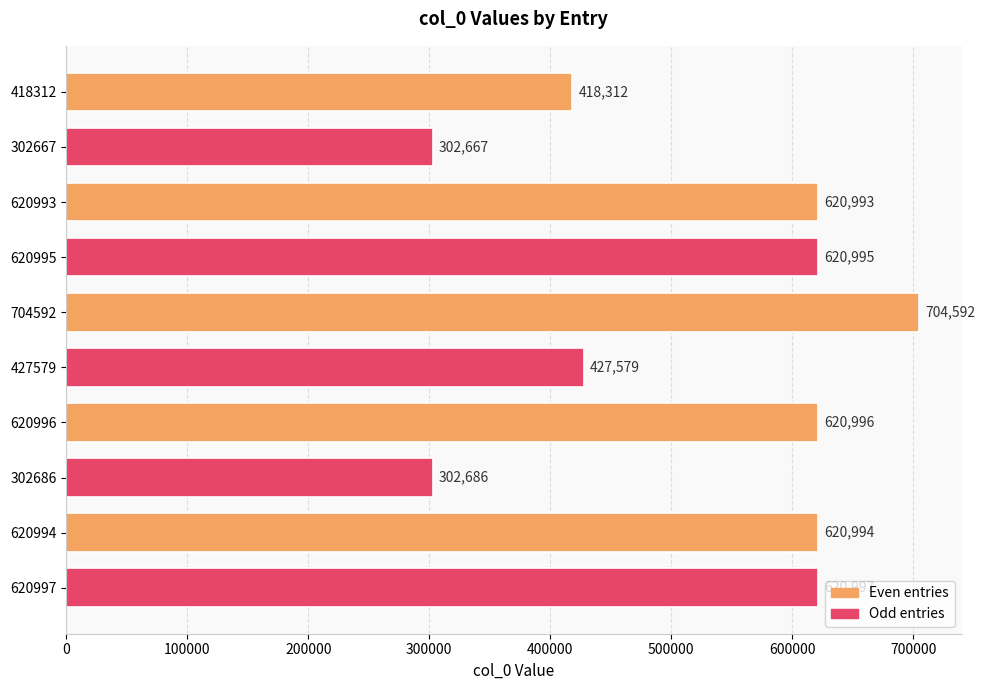

What is the average value?

526081